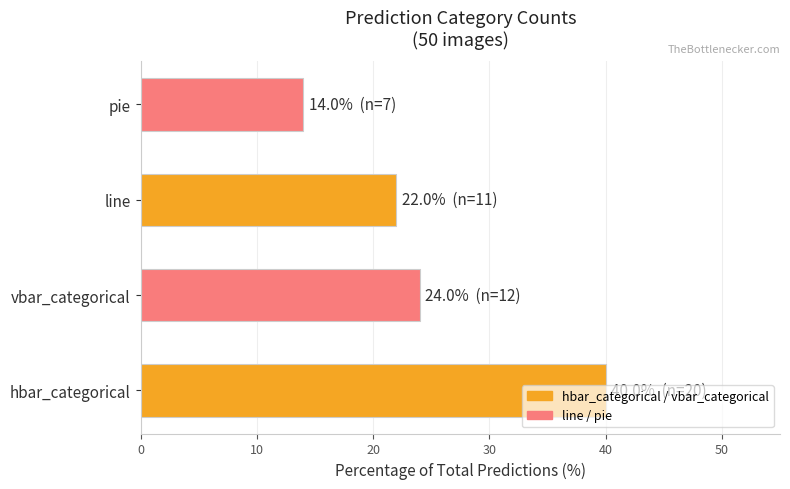

What is the average value?

25.0